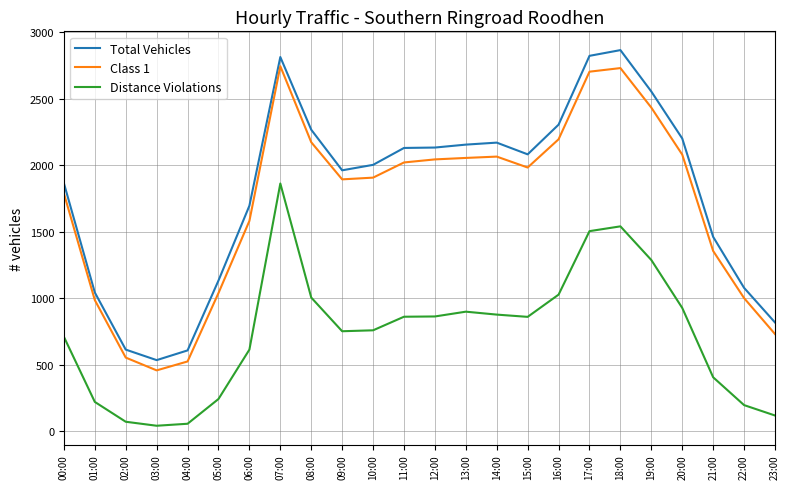

In Class 1, how many points are lower than both neighbors (excluding endpoints)?

3